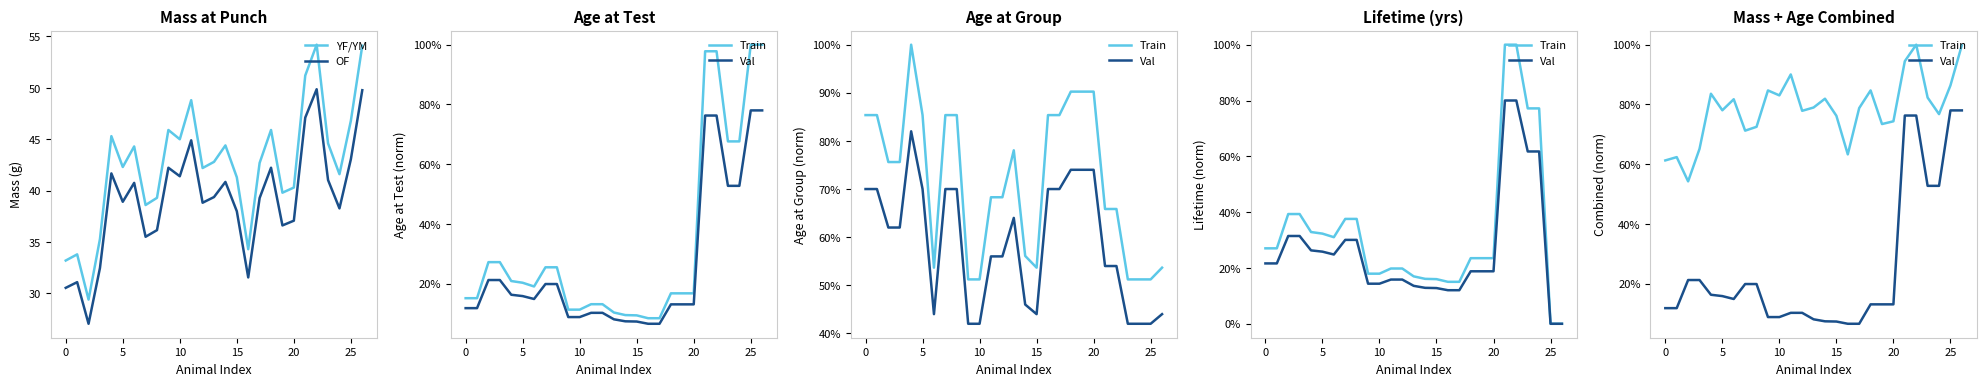

What is the highest value of the YF/YM series?

54.2